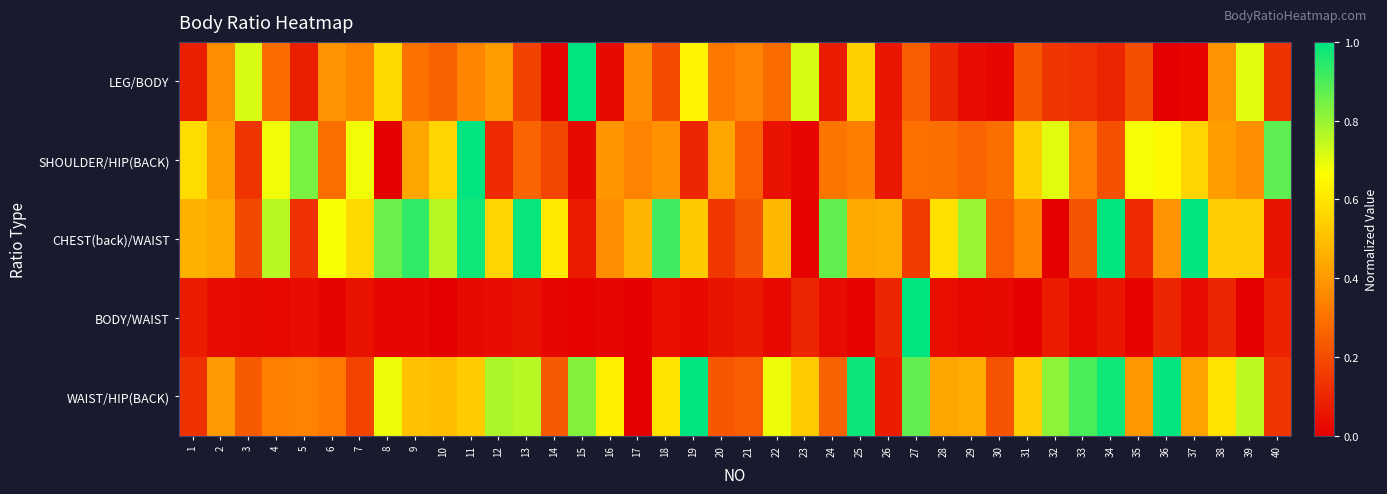

Reading right to left, list all the values displayed in this chart.

LEG/BODY: 40=0.1	39=0.7	38=0.4	37=0.0	36=0.0	35=0.2	34=0.1	33=0.1	32=0.1	31=0.2	30=0.0	29=0.0	28=0.1	27=0.2	26=0.1	25=0.5	24=0.1	23=0.7	22=0.3	21=0.3	20=0.3	19=0.6	18=0.2	17=0.4	16=0.0	15=1.0	14=0.0	13=0.2	12=0.4	11=0.4	10=0.3	9=0.3	8=0.6	7=0.3	6=0.4	5=0.1	4=0.3	3=0.7	2=0.4	1=0.1
SHOULDER/HIP(BACK): 40=0.9	39=0.4	38=0.4	37=0.6	36=0.7	35=0.7	34=0.2	33=0.3	32=0.7	31=0.5	30=0.3	29=0.3	28=0.3	27=0.3	26=0.1	25=0.3	24=0.3	23=0.0	22=0.0	21=0.3	20=0.4	19=0.1	18=0.4	17=0.3	16=0.4	15=0.0	14=0.2	13=0.3	12=0.1	11=1.0	10=0.6	9=0.4	8=0.0	7=0.7	6=0.3	5=0.8	4=0.7	3=0.1	2=0.4	1=0.6
CHEST(back)/WAIST: 40=0.1	39=0.5	38=0.5	37=1.0	36=0.4	35=0.1	34=1.0	33=0.2	32=0.0	31=0.3	30=0.3	29=0.8	28=0.6	27=0.2	26=0.5	25=0.4	24=0.9	23=0.0	22=0.5	21=0.2	20=0.1	19=0.5	18=0.9	17=0.5	16=0.4	15=0.1	14=0.6	13=1.0	12=0.6	11=1.0	10=0.8	9=0.9	8=0.9	7=0.6	6=0.7	5=0.1	4=0.8	3=0.2	2=0.4	1=0.5
BODY/WAIST: 40=0.1	39=0.0	38=0.1	37=0.0	36=0.1	35=0.0	34=0.1	33=0.0	32=0.1	31=0.0	30=0.0	29=0.0	28=0.0	27=1.0	26=0.1	25=0.0	24=0.0	23=0.1	22=0.0	21=0.1	20=0.1	19=0.0	18=0.0	17=0.0	16=0.0	15=0.0	14=0.0	13=0.0	12=0.0	11=0.0	10=0.0	9=0.0	8=0.0	7=0.0	6=0.0	5=0.0	4=0.0	3=0.0	2=0.0	1=0.1
WAIST/HIP(BACK): 40=0.1	39=0.8	38=0.6	37=0.4	36=1.0	35=0.4	34=1.0	33=0.9	32=0.8	31=0.5	30=0.2	29=0.4	28=0.4	27=0.9	26=0.1	25=1.0	24=0.3	23=0.5	22=0.7	21=0.2	20=0.2	19=1.0	18=0.6	17=0.0	16=0.6	15=0.8	14=0.2	13=0.8	12=0.8	11=0.5	10=0.5	9=0.5	8=0.7	7=0.2	6=0.3	5=0.3	4=0.3	3=0.2	2=0.4	1=0.1